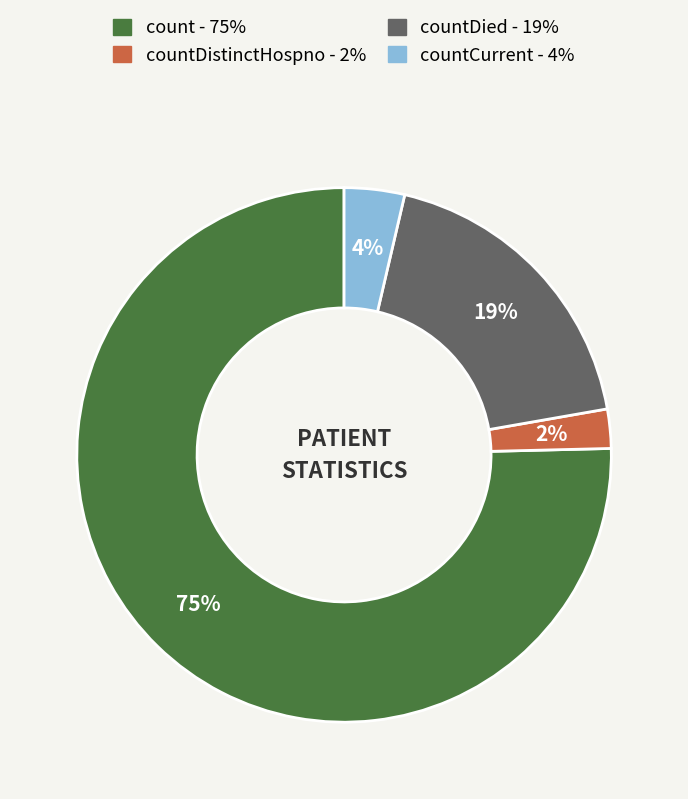

To the nearest percent, what is the average slice percentage?

25%